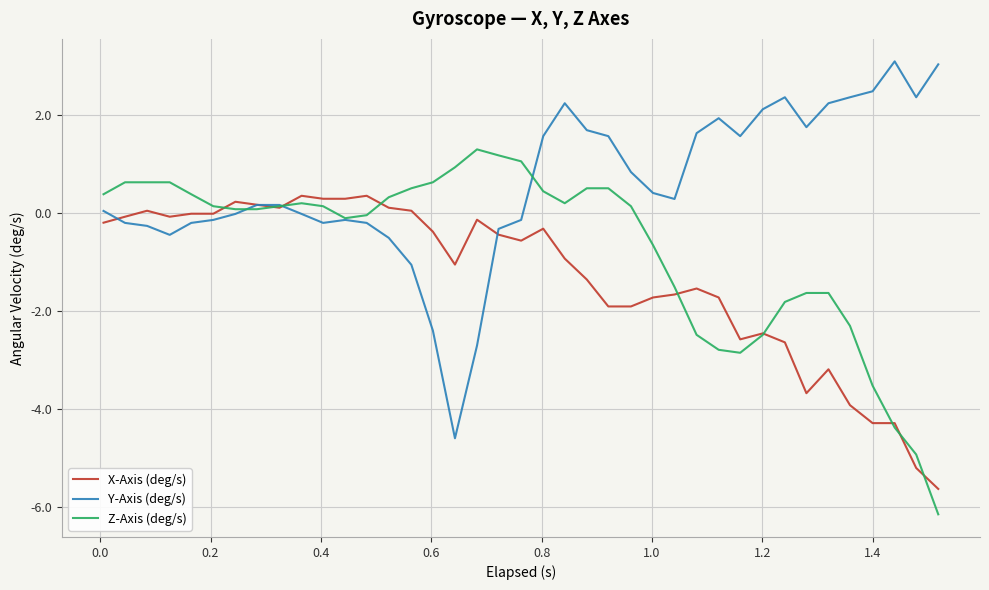

What is the greatest value displayed?

3.1